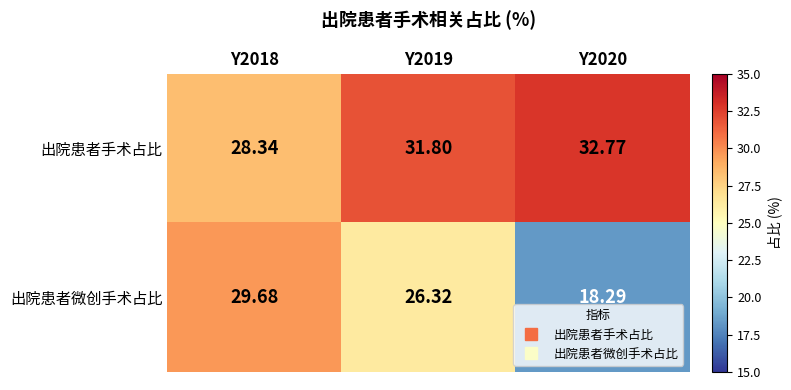

Between Y2018 and Y2019, which series saw the biggest shift?

出院患者手术占比